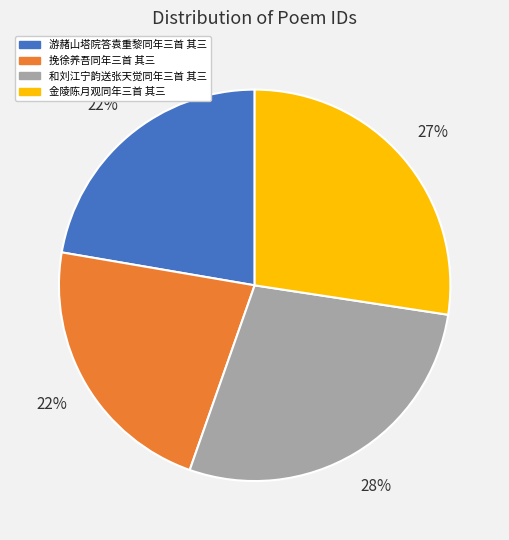

How many slices are in this pie chart?

4